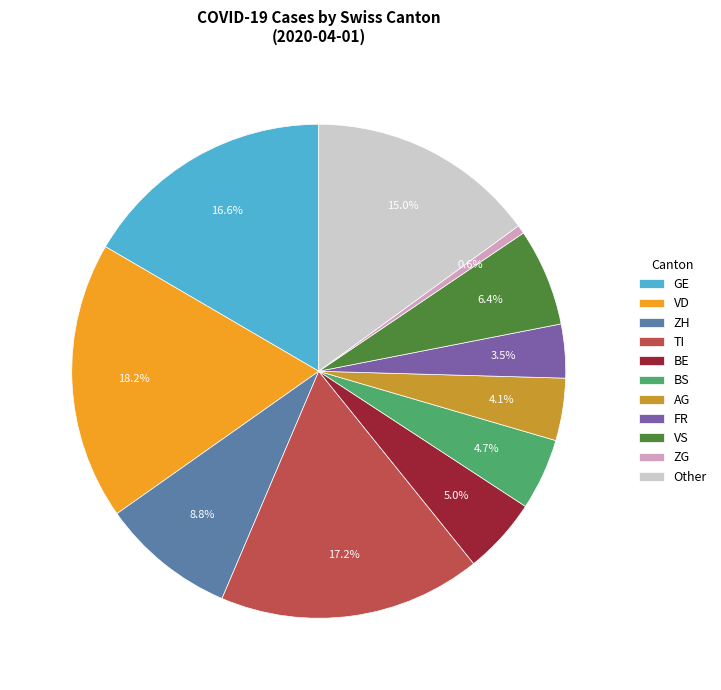

Is there any slice that represents more than half of the pie?

No